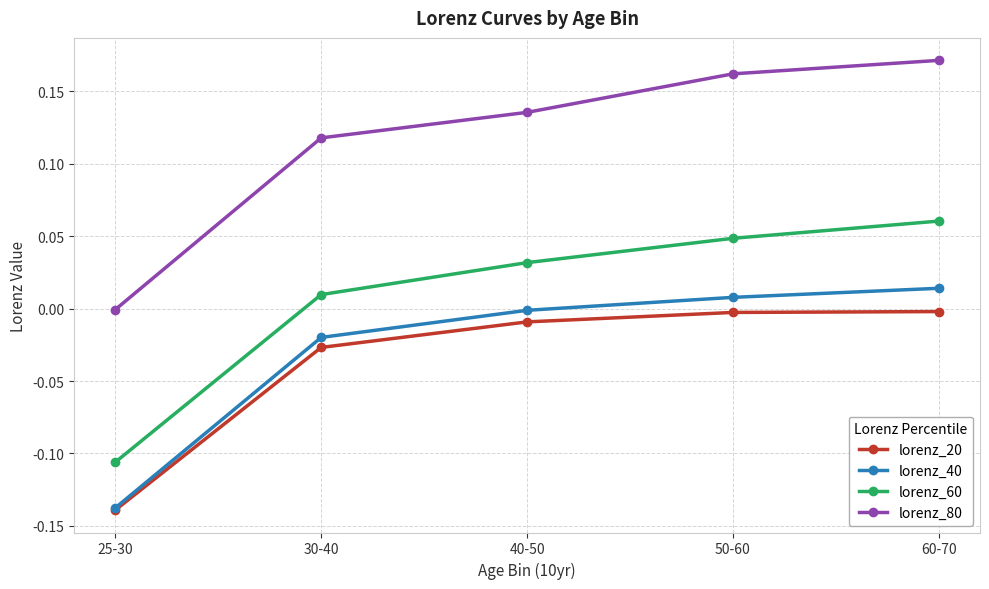

What position from the left is 25-30?

1